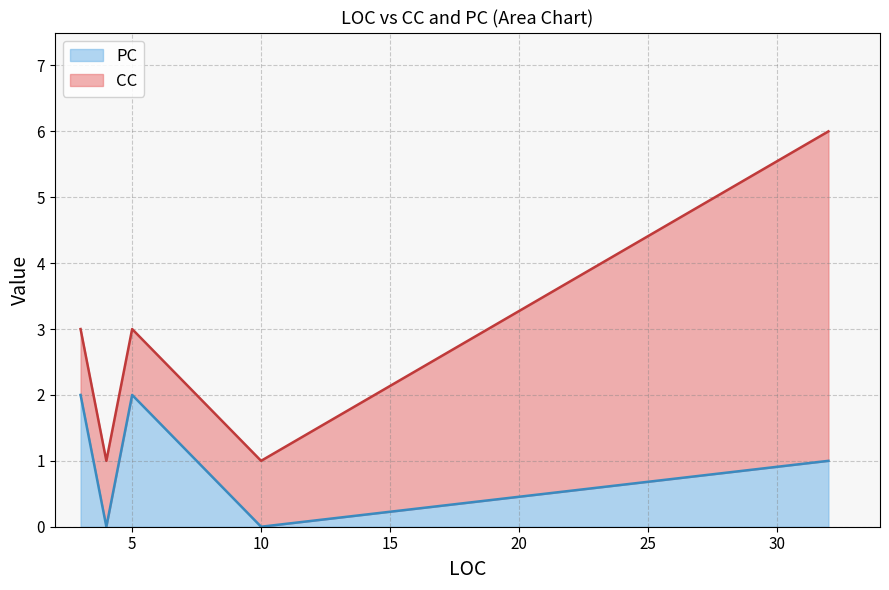

True or false: PC has a value of 1 at 5.

False